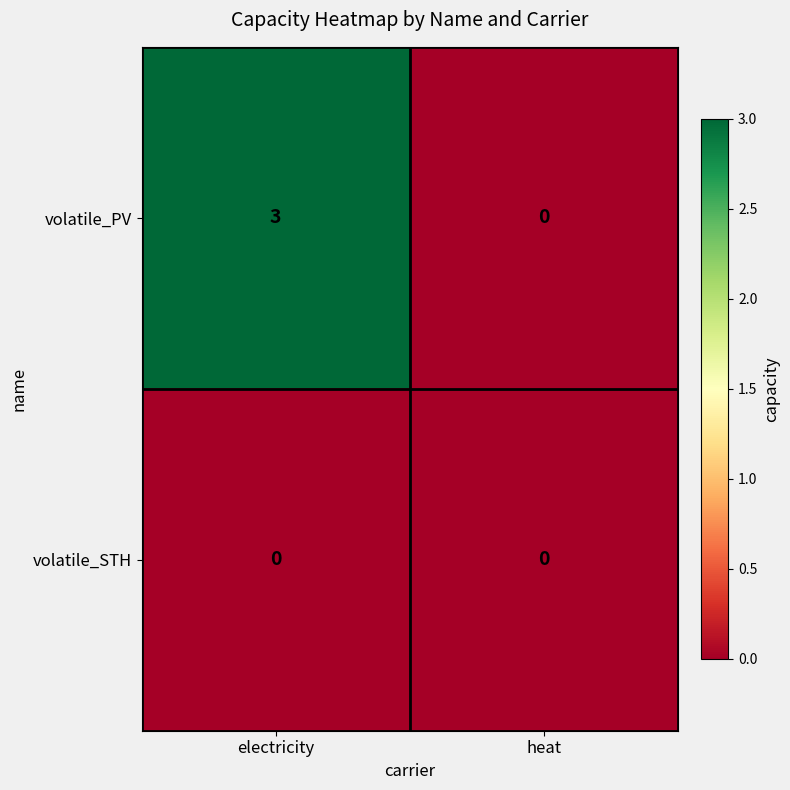

Which series changed the most between electricity and heat?

volatile_PV